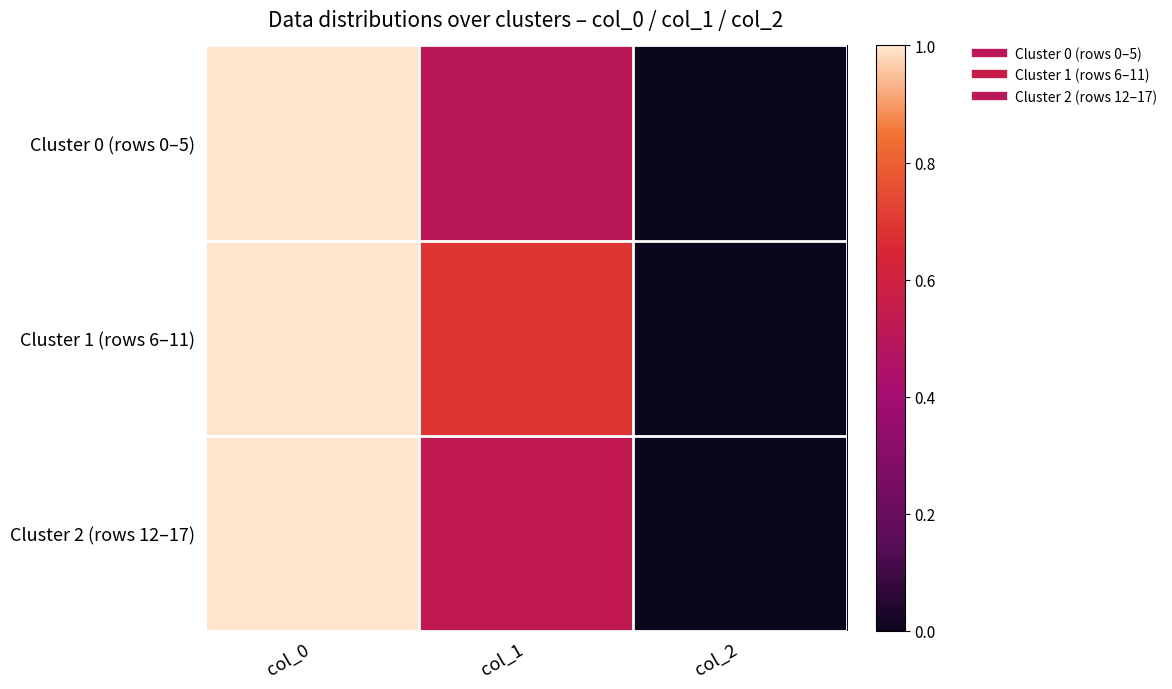

Reading right to left, extract all data points from this chart.

Cluster 0 (rows 0–5): col_2=0.0	col_1=0.5	col_0=1.0
Cluster 1 (rows 6–11): col_2=0.0	col_1=0.7	col_0=1.0
Cluster 2 (rows 12–17): col_2=0.0	col_1=0.5	col_0=1.0